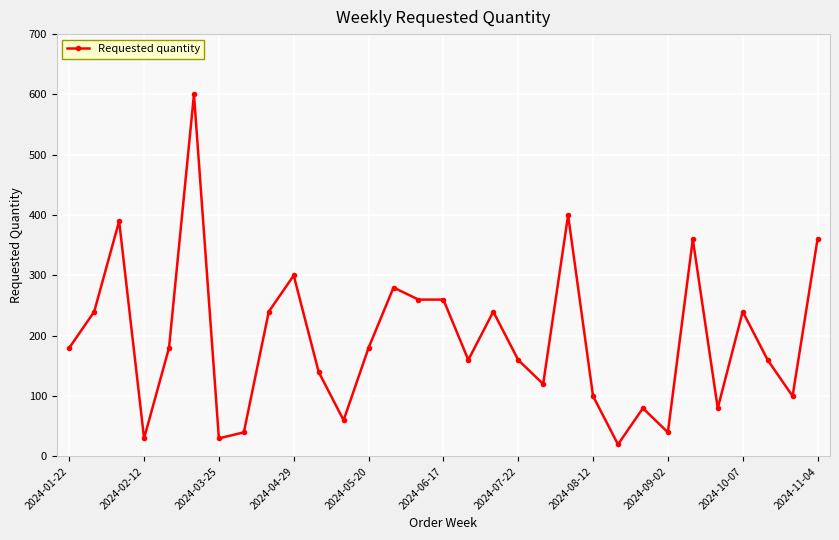

What is the difference between the maximum and second lowest values?

570